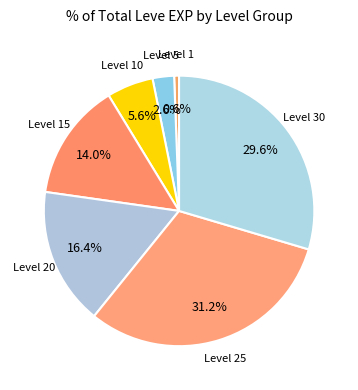

How many segments does this pie chart have?

7